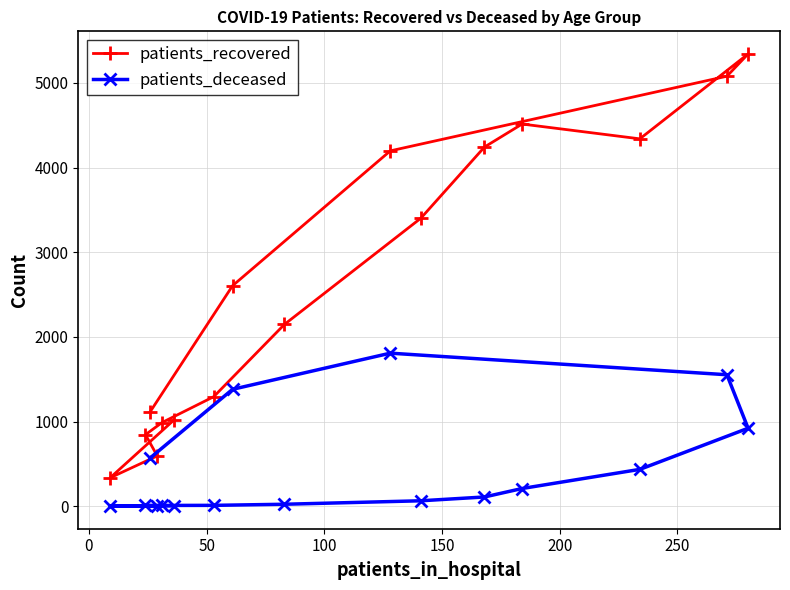

What is the highest value of the patients_deceased series?

1808